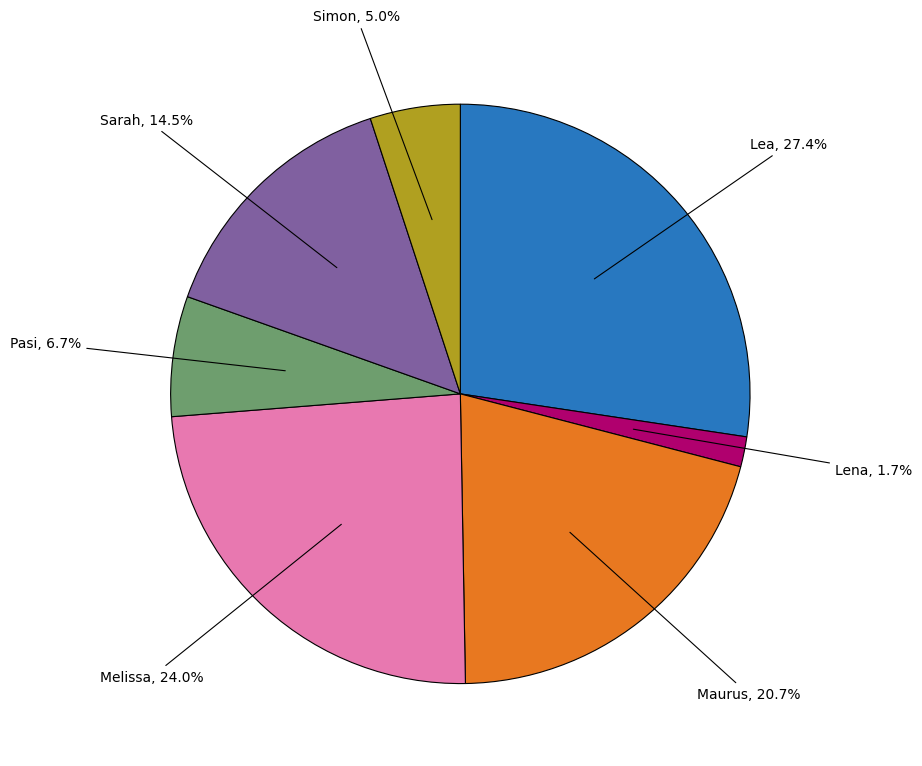

How many slices are in this pie chart?

7